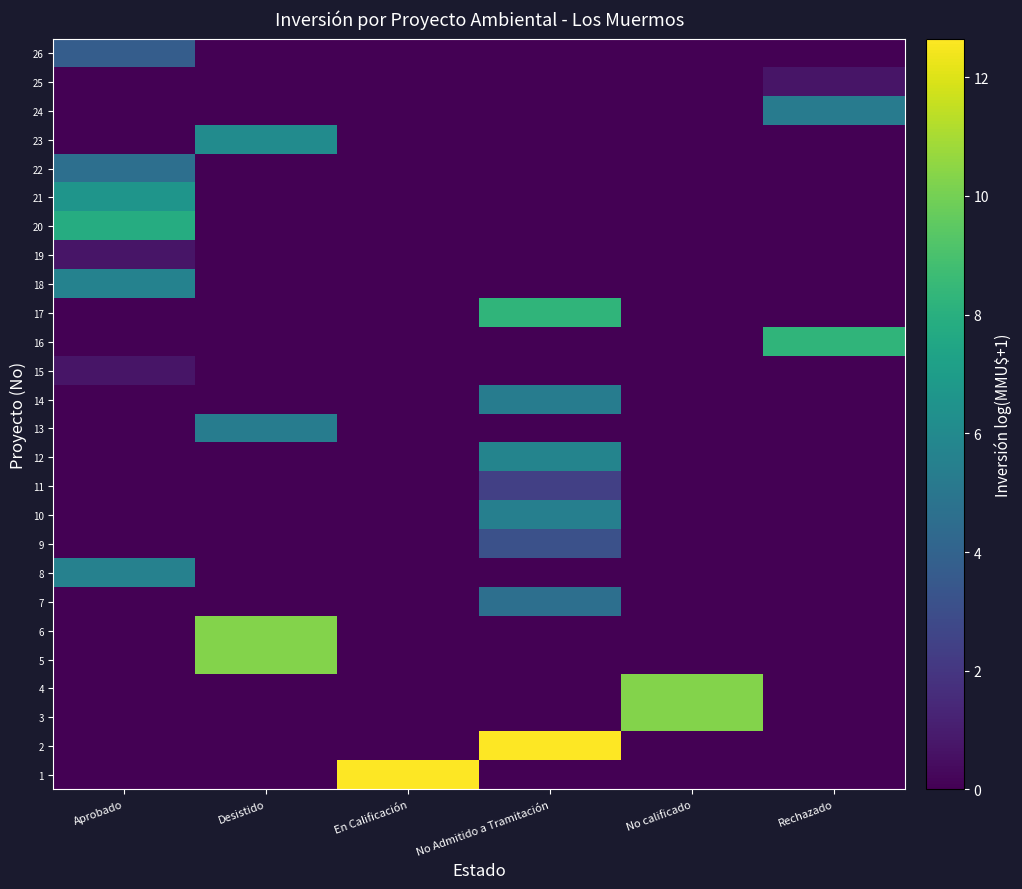

Reading left to right, transcribe all the data shown in this chart.

1: Aprobado=0.0	Desistido=0.0	En Calificación=12.7	No Admitido a Tramitación=0.0	No calificado=0.0	Rechazado=0.0
2: Aprobado=0.0	Desistido=0.0	En Calificación=0.0	No Admitido a Tramitación=12.7	No calificado=0.0	Rechazado=0.0
3: Aprobado=0.0	Desistido=0.0	En Calificación=0.0	No Admitido a Tramitación=0.0	No calificado=10.3	Rechazado=0.0
4: Aprobado=0.0	Desistido=0.0	En Calificación=0.0	No Admitido a Tramitación=0.0	No calificado=10.3	Rechazado=0.0
5: Aprobado=0.0	Desistido=10.3	En Calificación=0.0	No Admitido a Tramitación=0.0	No calificado=0.0	Rechazado=0.0
6: Aprobado=0.0	Desistido=10.3	En Calificación=0.0	No Admitido a Tramitación=0.0	No calificado=0.0	Rechazado=0.0
7: Aprobado=0.0	Desistido=0.0	En Calificación=0.0	No Admitido a Tramitación=4.6	No calificado=0.0	Rechazado=0.0
8: Aprobado=5.6	Desistido=0.0	En Calificación=0.0	No Admitido a Tramitación=0.0	No calificado=0.0	Rechazado=0.0
9: Aprobado=0.0	Desistido=0.0	En Calificación=0.0	No Admitido a Tramitación=3.1	No calificado=0.0	Rechazado=0.0
10: Aprobado=0.0	Desistido=0.0	En Calificación=0.0	No Admitido a Tramitación=5.5	No calificado=0.0	Rechazado=0.0
11: Aprobado=0.0	Desistido=0.0	En Calificación=0.0	No Admitido a Tramitación=2.4	No calificado=0.0	Rechazado=0.0
12: Aprobado=0.0	Desistido=0.0	En Calificación=0.0	No Admitido a Tramitación=5.7	No calificado=0.0	Rechazado=0.0
13: Aprobado=0.0	Desistido=5.3	En Calificación=0.0	No Admitido a Tramitación=0.0	No calificado=0.0	Rechazado=0.0
14: Aprobado=0.0	Desistido=0.0	En Calificación=0.0	No Admitido a Tramitación=5.3	No calificado=0.0	Rechazado=0.0
15: Aprobado=0.7	Desistido=0.0	En Calificación=0.0	No Admitido a Tramitación=0.0	No calificado=0.0	Rechazado=0.0
16: Aprobado=0.0	Desistido=0.0	En Calificación=0.0	No Admitido a Tramitación=0.0	No calificado=0.0	Rechazado=8.3
17: Aprobado=0.0	Desistido=0.0	En Calificación=0.0	No Admitido a Tramitación=8.3	No calificado=0.0	Rechazado=0.0
18: Aprobado=5.6	Desistido=0.0	En Calificación=0.0	No Admitido a Tramitación=0.0	No calificado=0.0	Rechazado=0.0
19: Aprobado=0.7	Desistido=0.0	En Calificación=0.0	No Admitido a Tramitación=0.0	No calificado=0.0	Rechazado=0.0
20: Aprobado=7.8	Desistido=0.0	En Calificación=0.0	No Admitido a Tramitación=0.0	No calificado=0.0	Rechazado=0.0
21: Aprobado=6.6	Desistido=0.0	En Calificación=0.0	No Admitido a Tramitación=0.0	No calificado=0.0	Rechazado=0.0
22: Aprobado=4.6	Desistido=0.0	En Calificación=0.0	No Admitido a Tramitación=0.0	No calificado=0.0	Rechazado=0.0
23: Aprobado=0.0	Desistido=6.1	En Calificación=0.0	No Admitido a Tramitación=0.0	No calificado=0.0	Rechazado=0.0
24: Aprobado=0.0	Desistido=0.0	En Calificación=0.0	No Admitido a Tramitación=0.0	No calificado=0.0	Rechazado=5.3
25: Aprobado=0.0	Desistido=0.0	En Calificación=0.0	No Admitido a Tramitación=0.0	No calificado=0.0	Rechazado=0.7
26: Aprobado=3.7	Desistido=0.0	En Calificación=0.0	No Admitido a Tramitación=0.0	No calificado=0.0	Rechazado=0.0